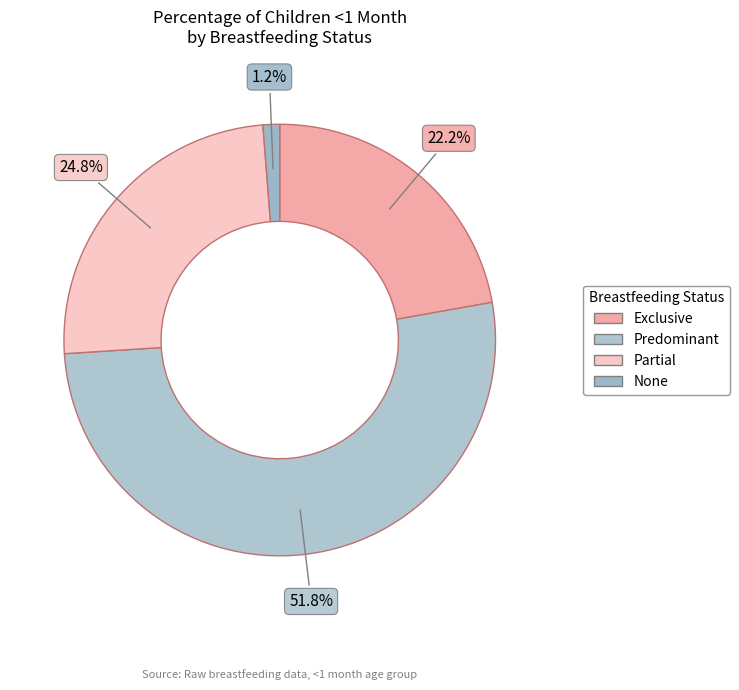

Count the number of slices in the pie.

4